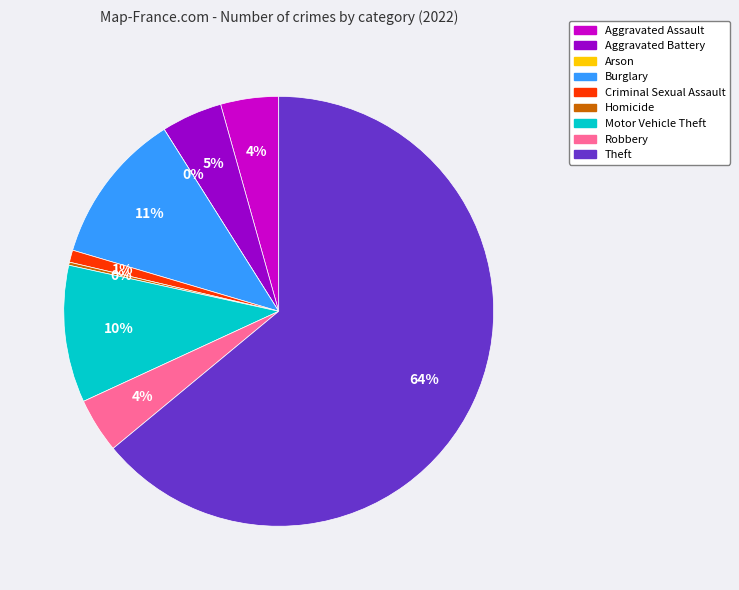

To the nearest percent, what is the difference between the largest and smallest slice percentages?

64%